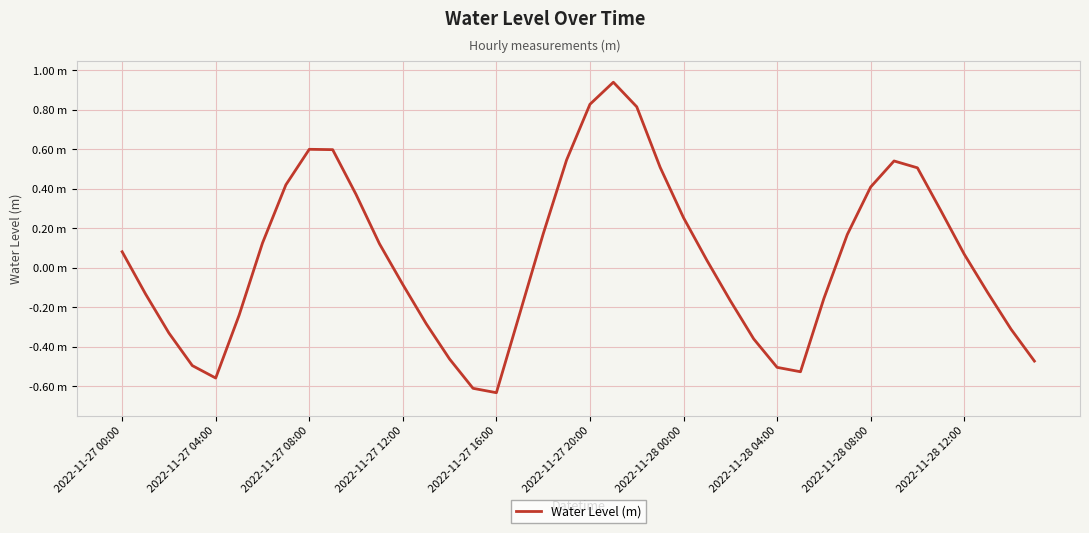

Where is the data nearest to the value 0?

25